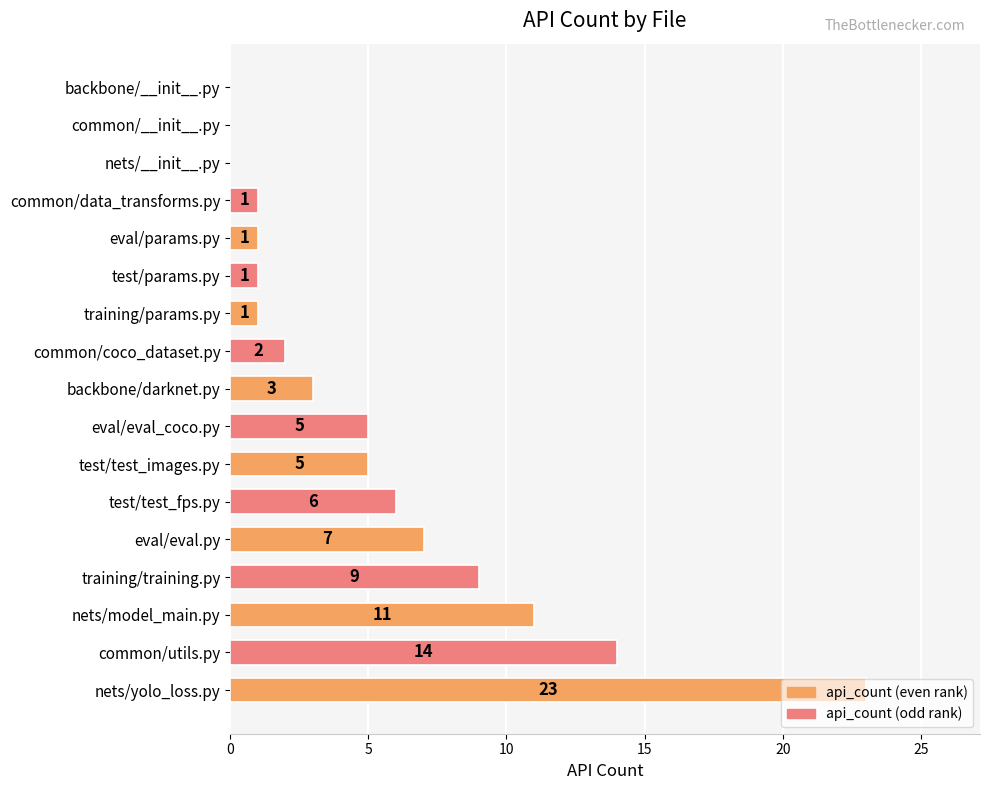

Are the bars horizontal?

Yes